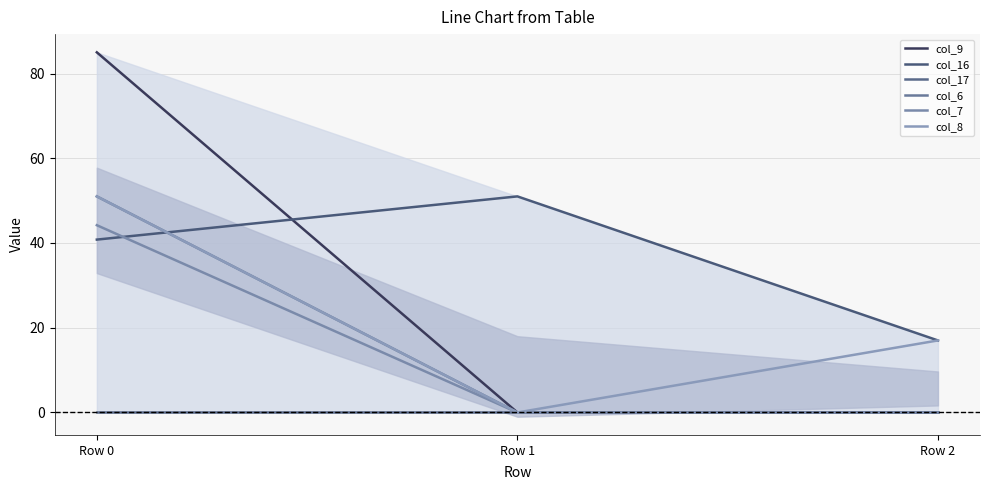

Which series has the widest spread of values?

col_9